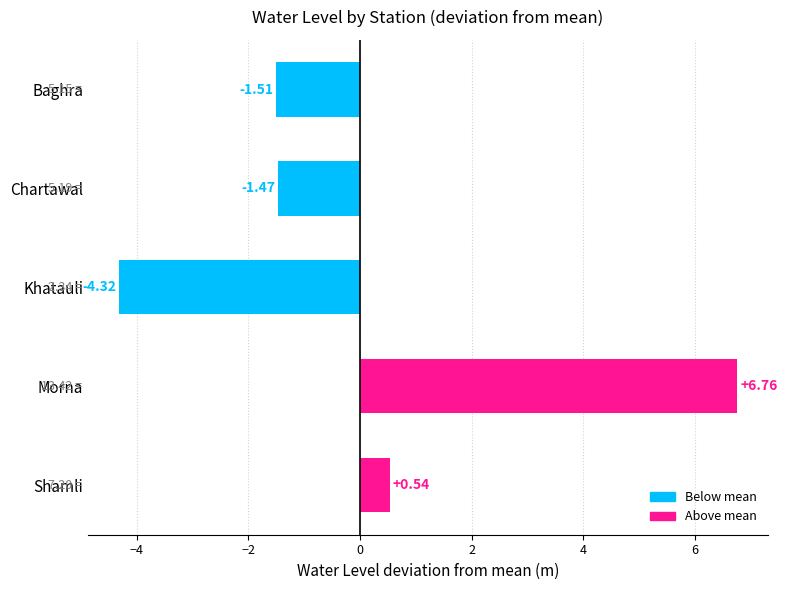

List the labels in order of value, largest first.

Morna, Shamli, Chartawal, Baghra, Khatauli